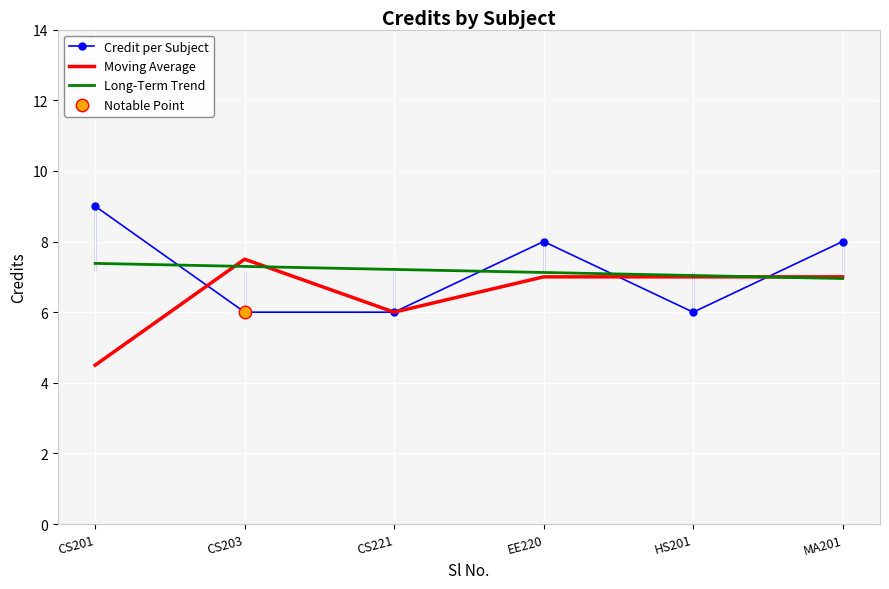

Which series contains the highest Y value?

Credit per Subject